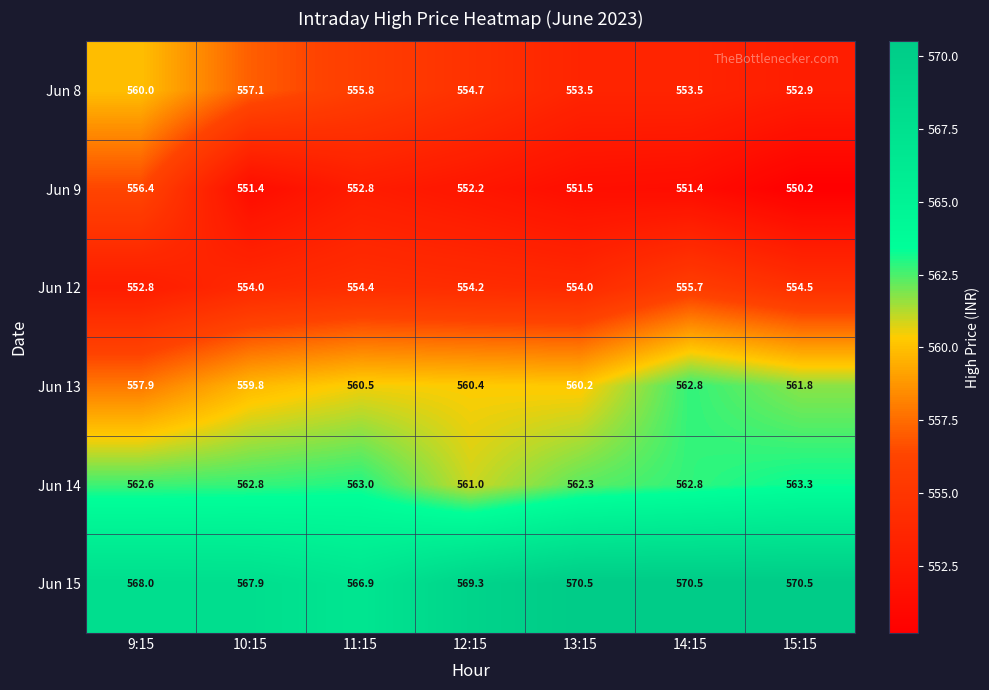

What is the highest value of the Jun 8 series?

560.0